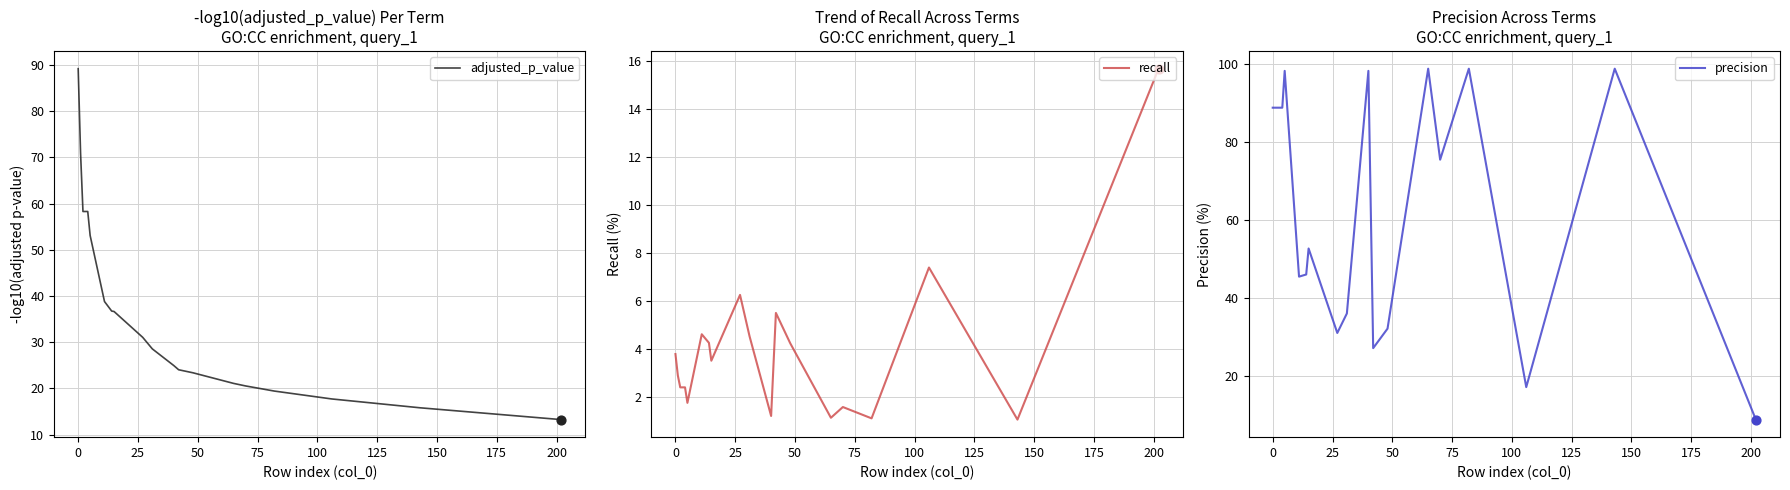

At how many categories does at least one series exceed 17?

19